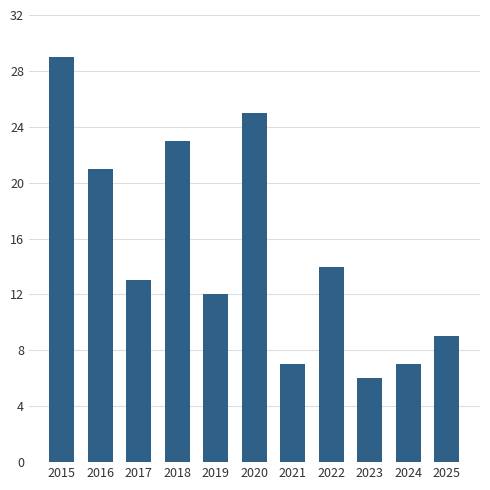

What is the sum of all values?

166